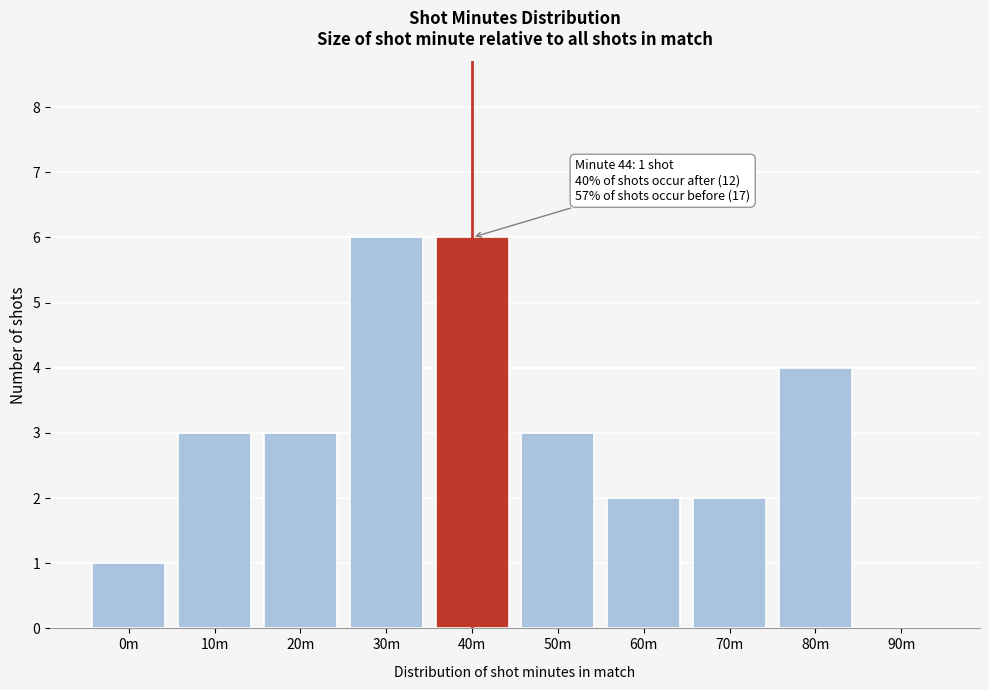

Reading right to left, transcribe all the data shown in this chart.

90m=0	80m=4	70m=2	60m=2	50m=3	40m=6	30m=6	20m=3	10m=3	0m=1